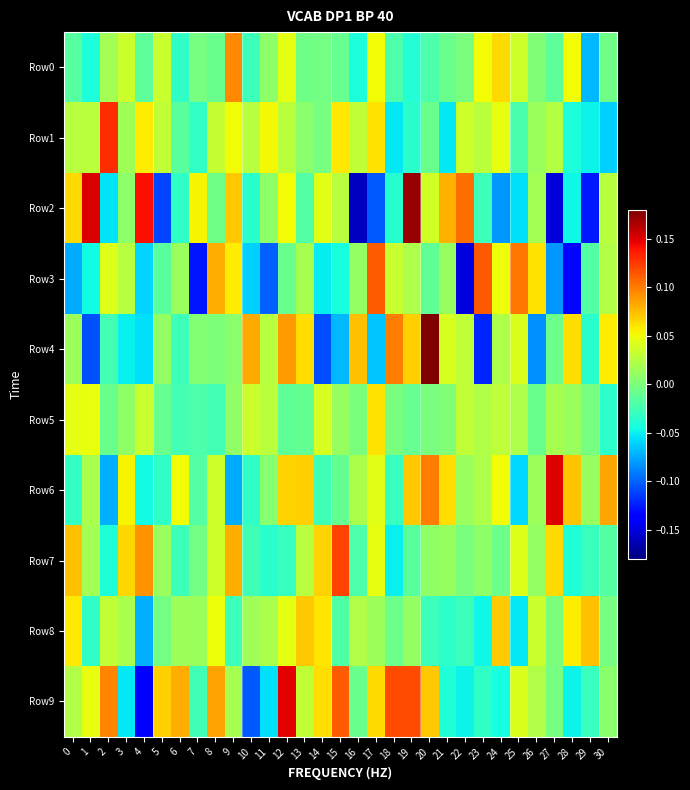

What is the total value across all series at 24?

0.2